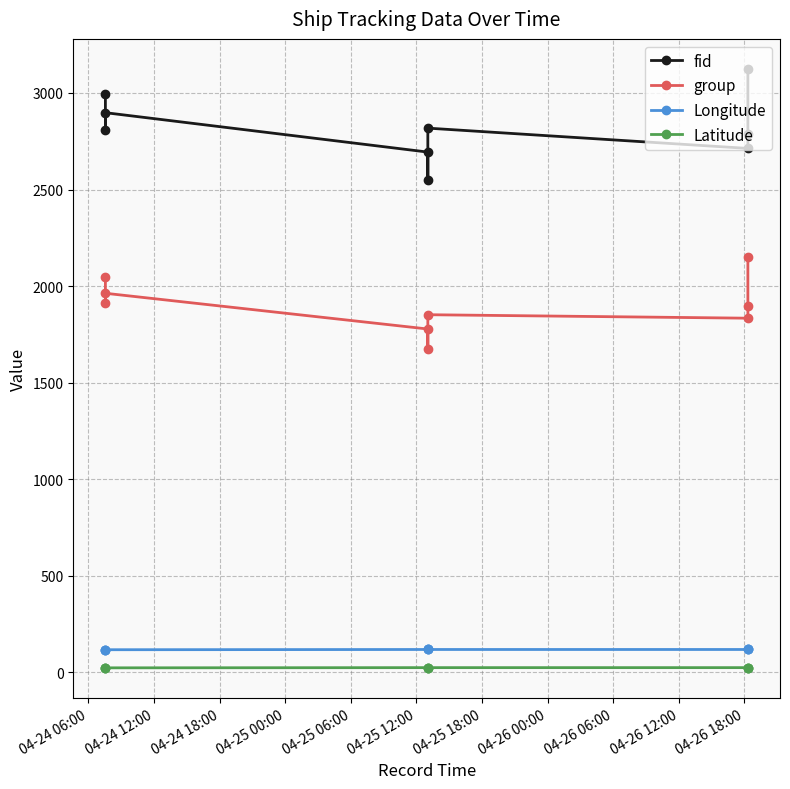

True or false: fid and Latitude cross at least once.

False